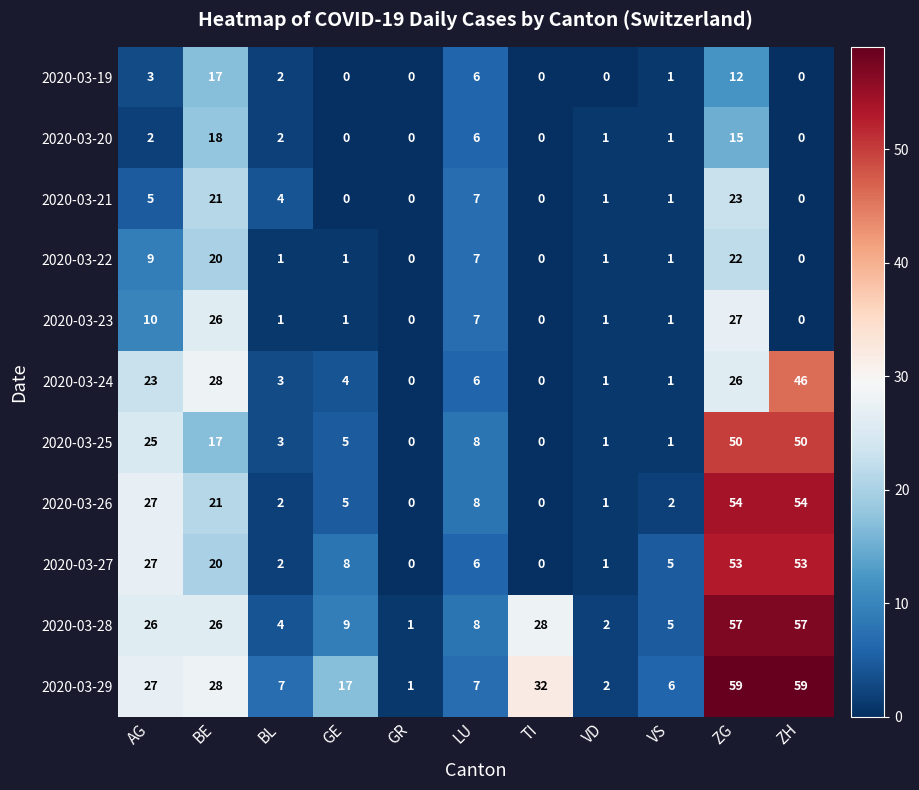

At which label does 2020-03-21 reach its peak?

ZG